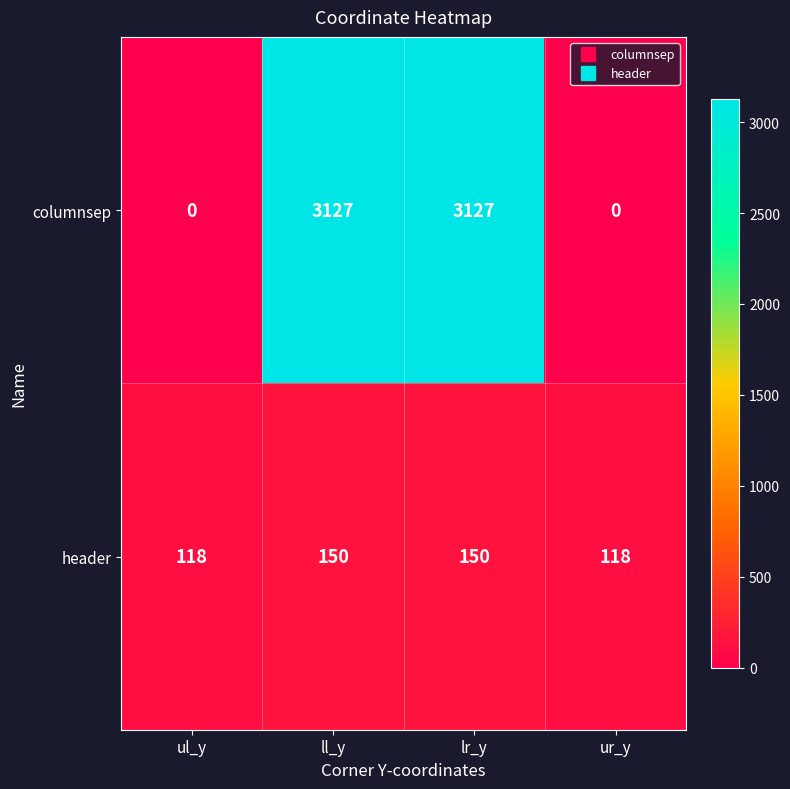

What is the average value of the columnsep series?

1564